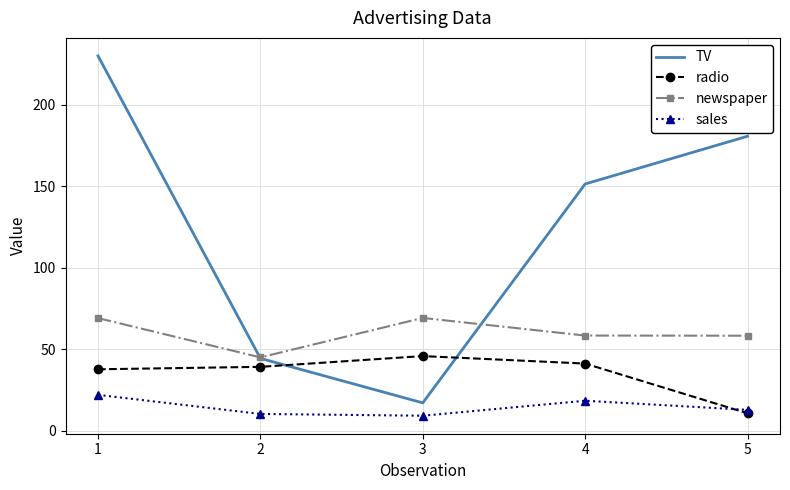

What is the sum of all sales values?

73.2